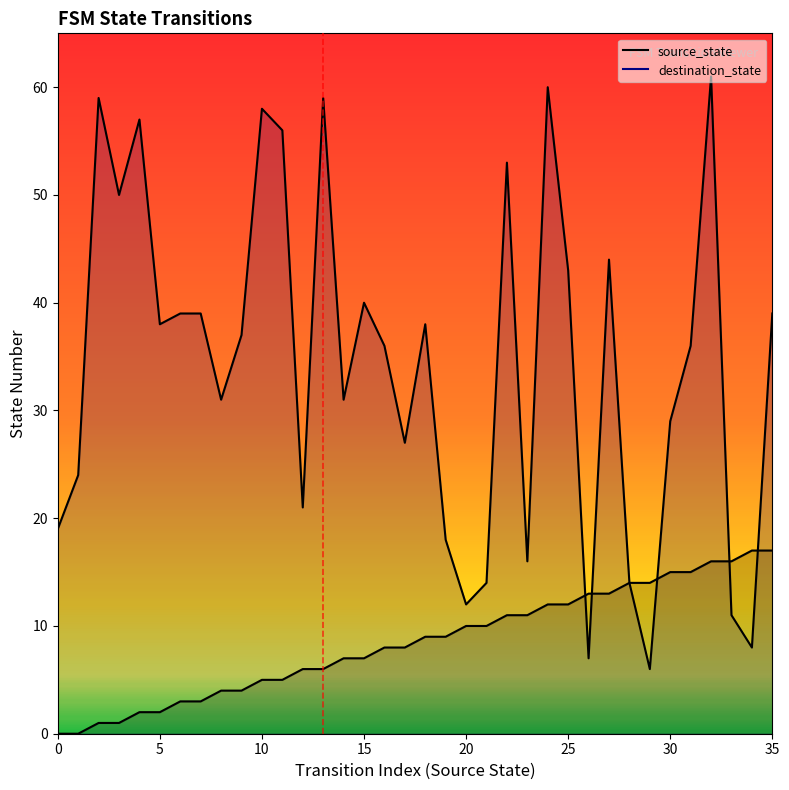

What is the difference between the maximum and minimum values in the destination_state series?

55